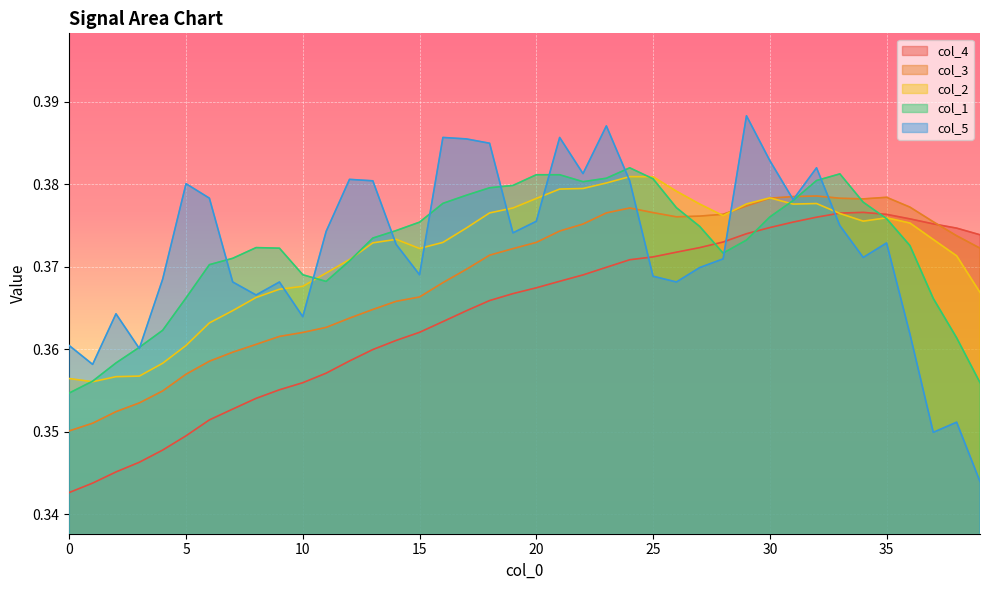

What is the maximum value for col_5?

0.4